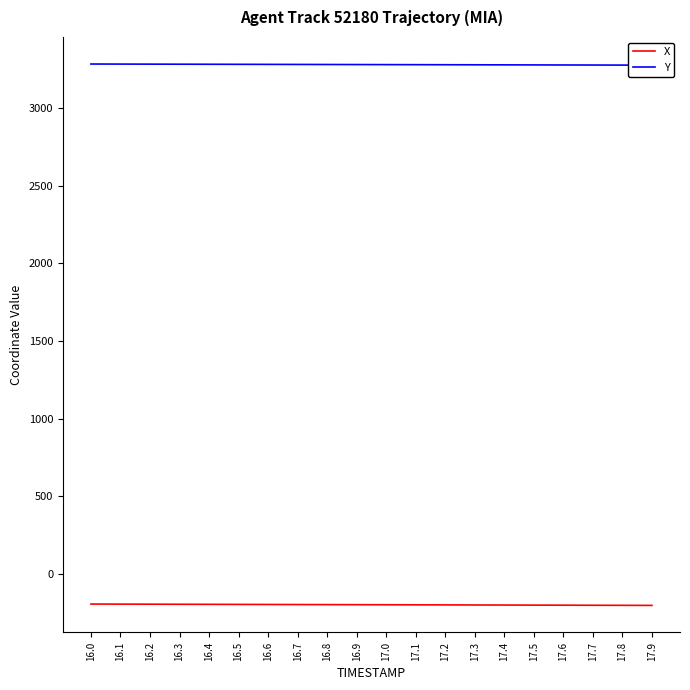

At which label does Y reach its minimum?

17.9